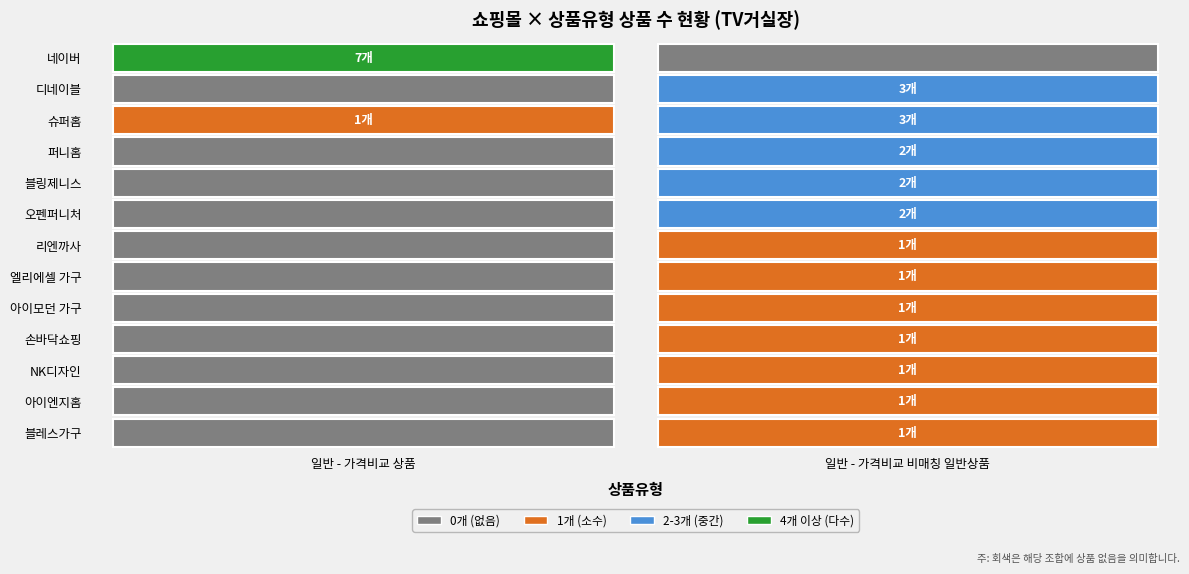

What is the spread (max minus min) of values at 일반 - 가격비교 상품?

7